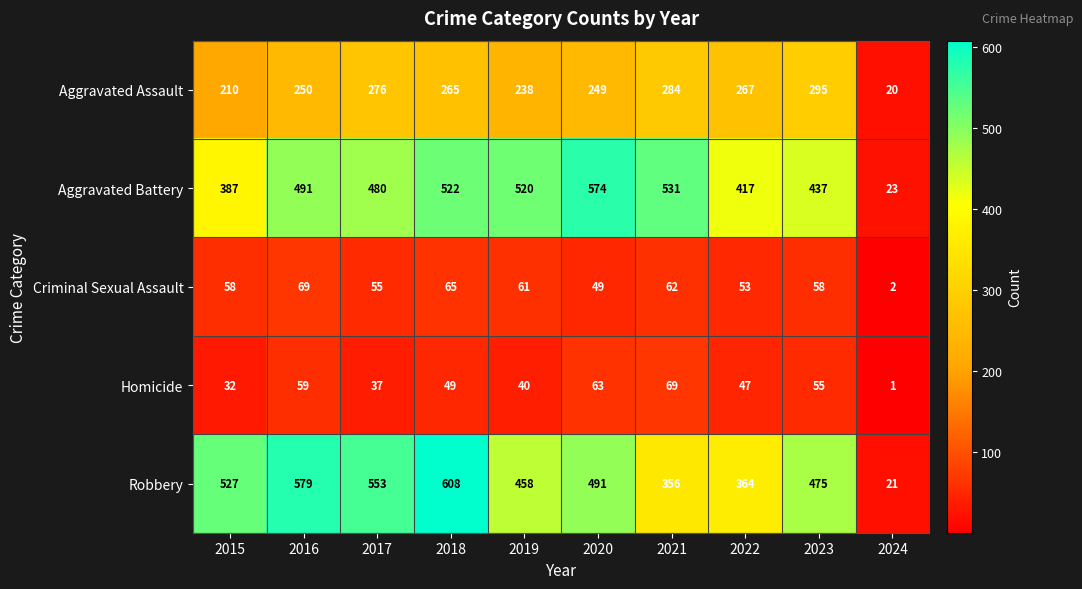

At which label does Criminal Sexual Assault reach its minimum?

2024